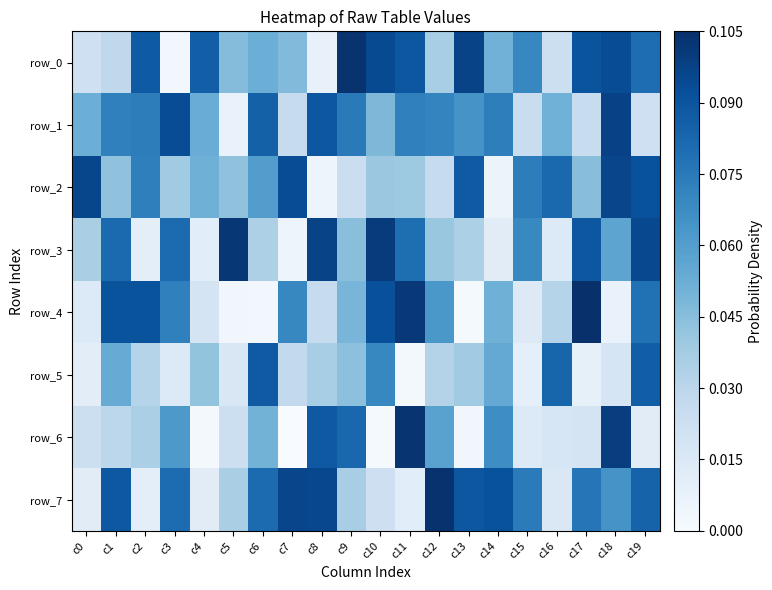

Between c13 and c16, which is larger?

c13